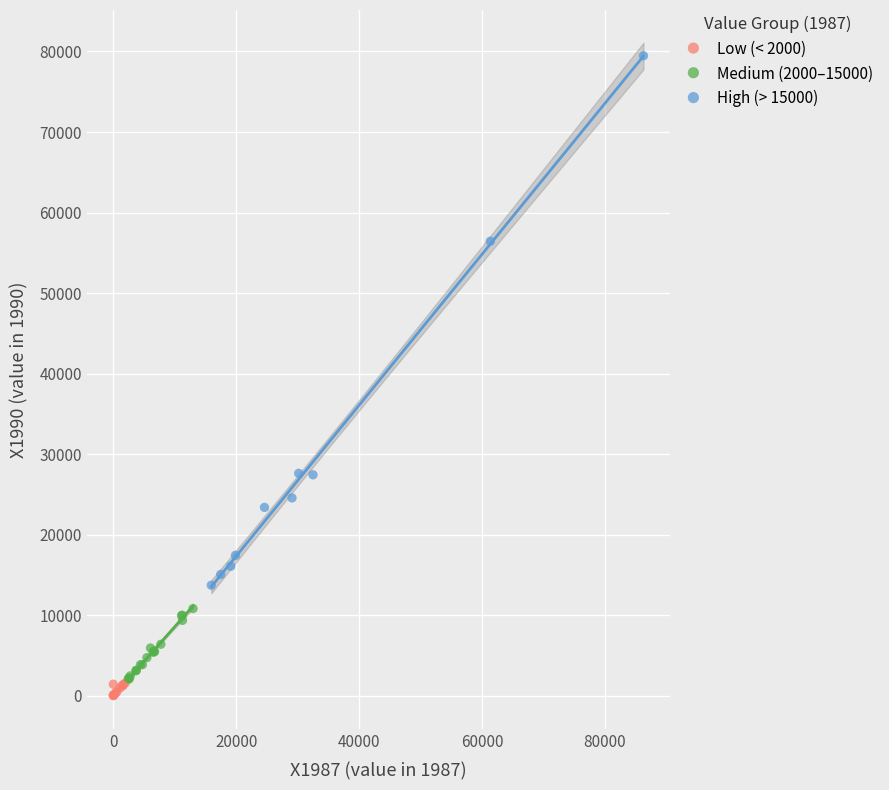

Which series has the widest spread of Y values?

High (> 15000)